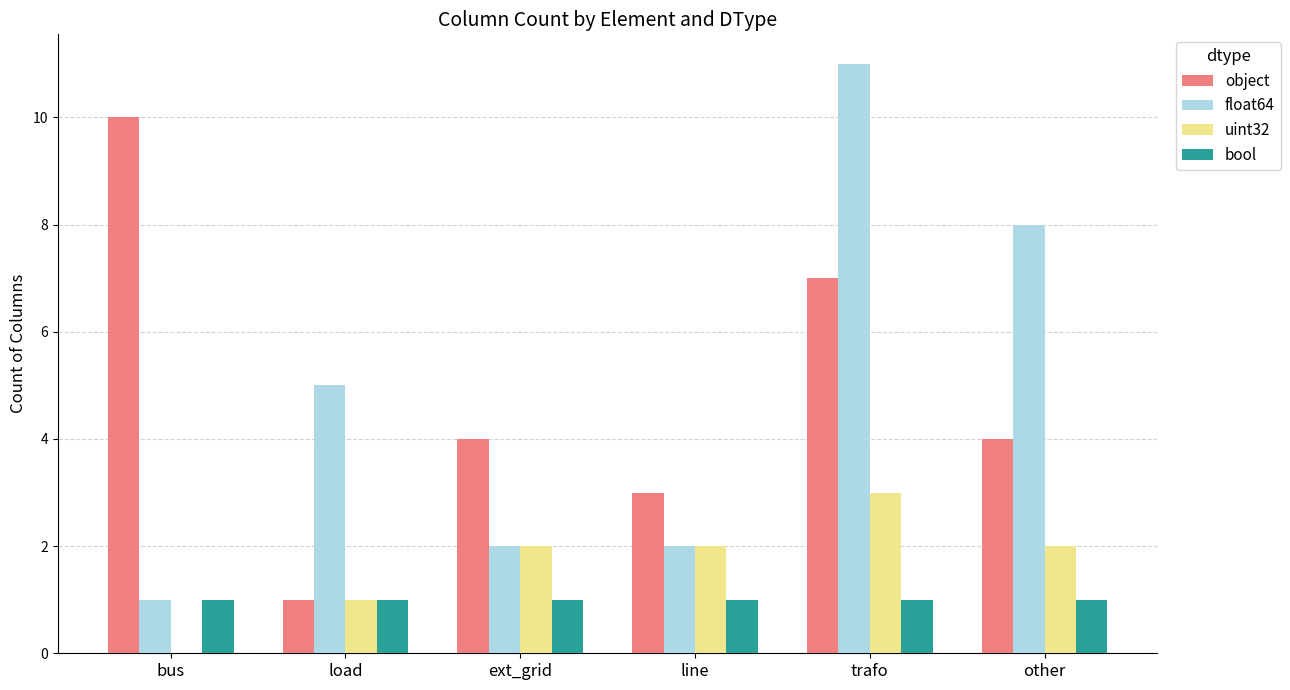

What is the greatest value displayed?

11